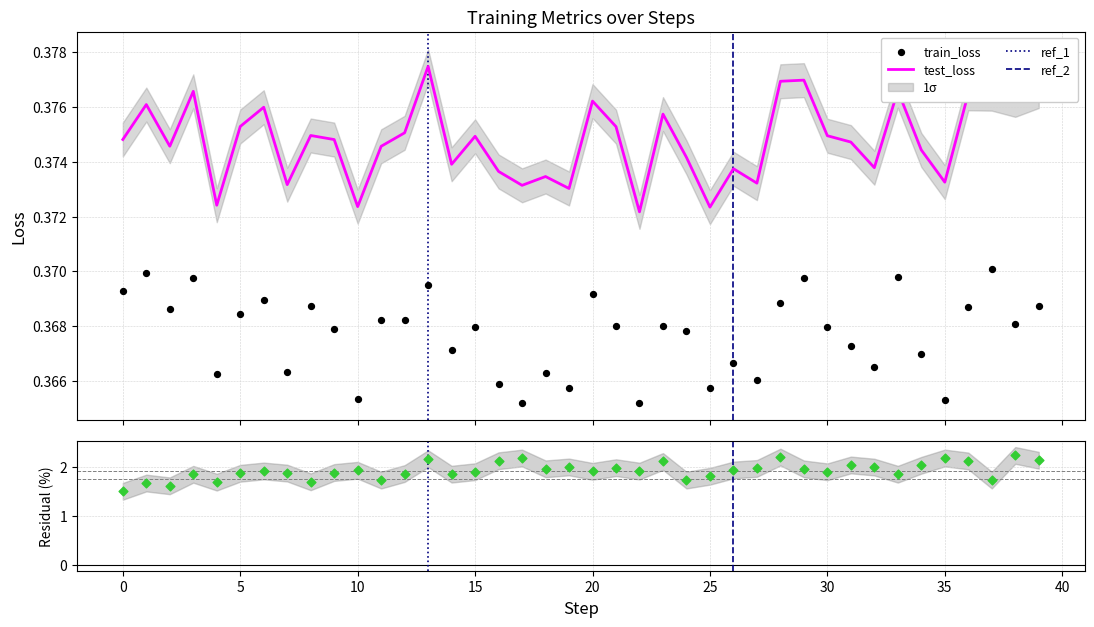

Which series has the largest Y range (max minus min)?

test_loss